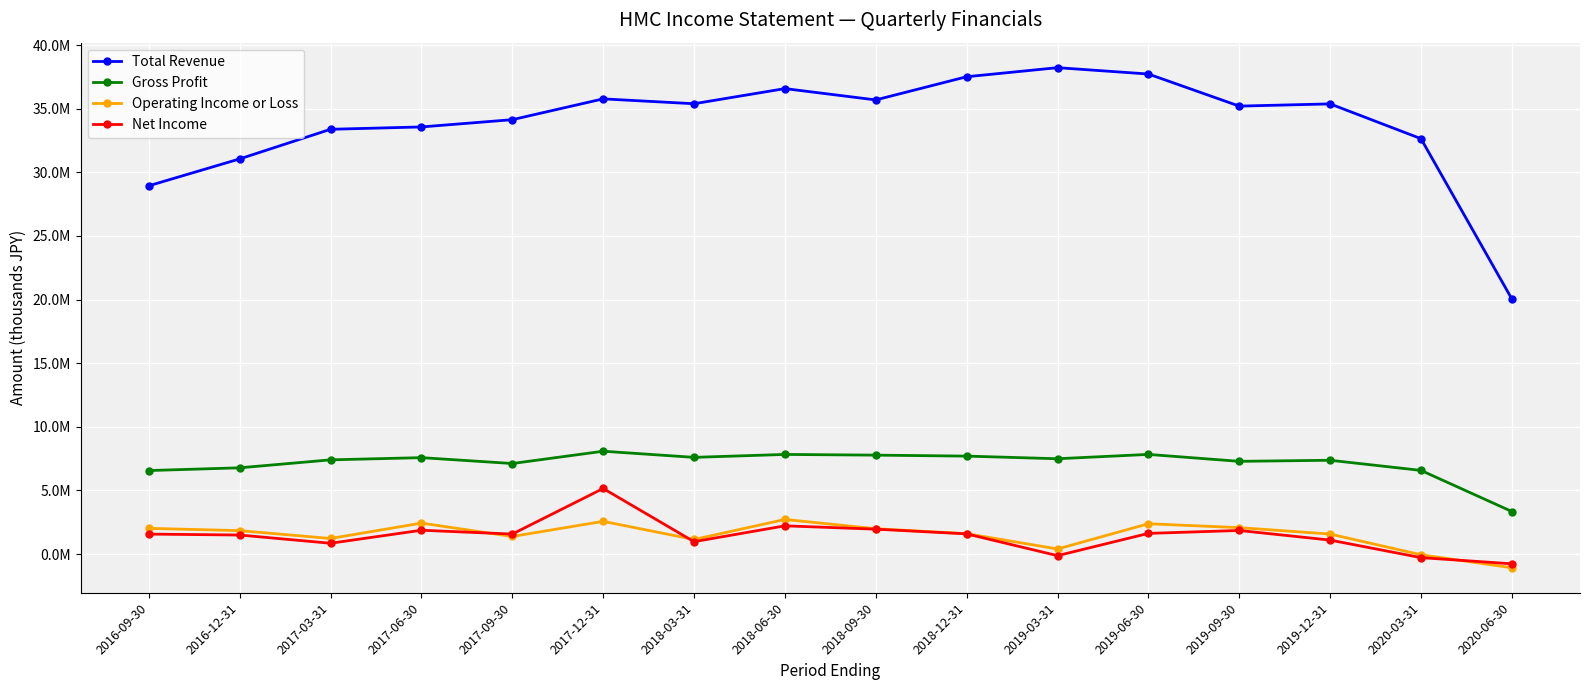

Where is the first local minimum for Operating Income or Loss?

2017-03-31